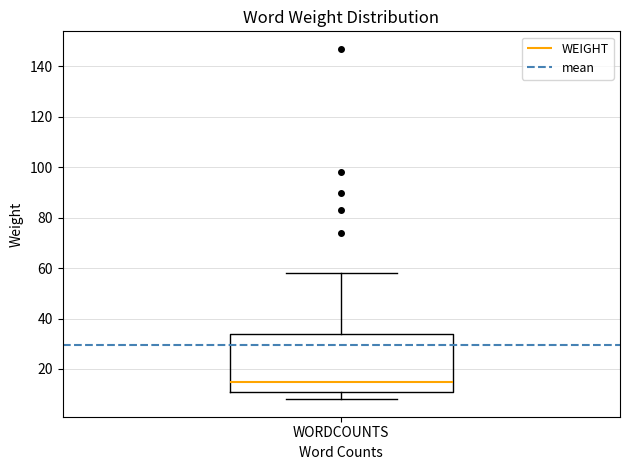

Read this box plot against the y-axis: the position of the median line, the range covered by the box, and the ends of both whiskers. The values are not printed on the chart, so give them approximately, as read against the axis.

median 16, box 12 to 34, whiskers 8 to 58